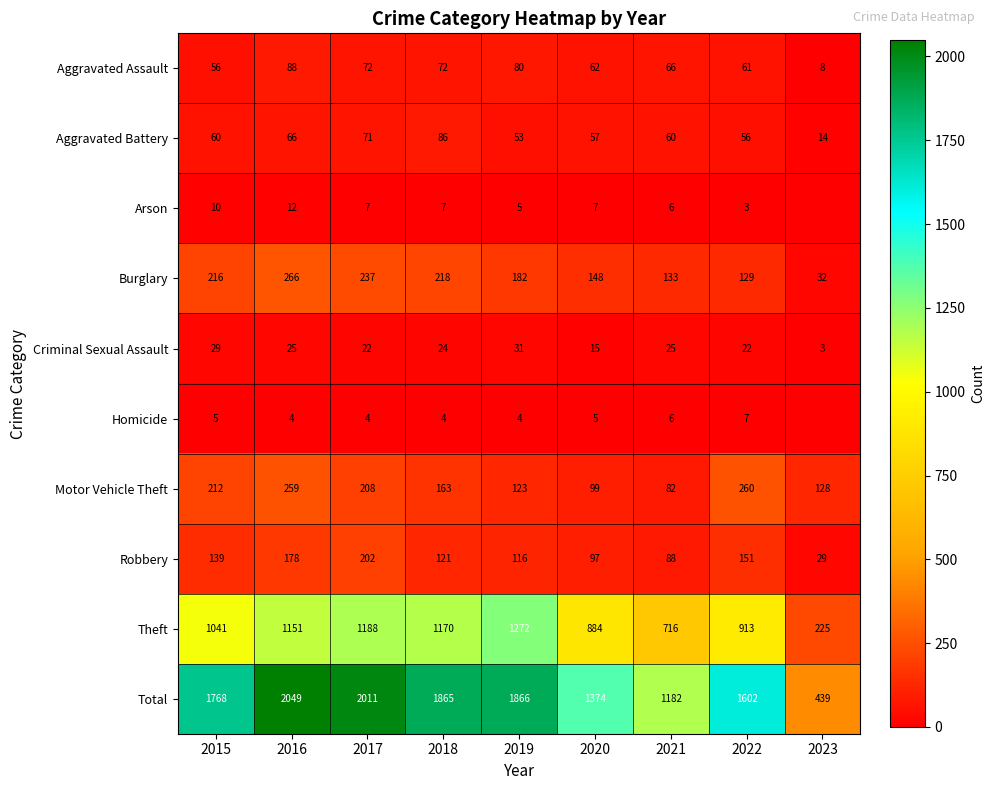

Where does the Criminal Sexual Assault series first go above 24?

2015